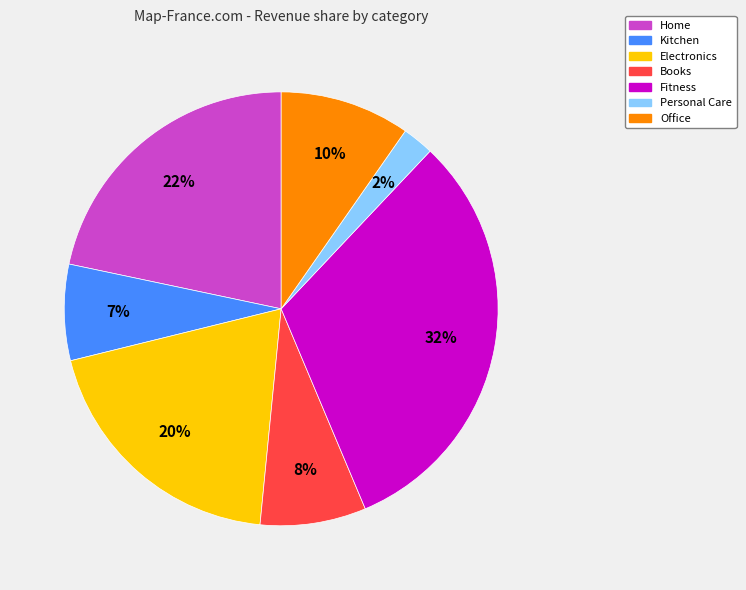

Which category has the smallest portion of the pie?

Personal Care